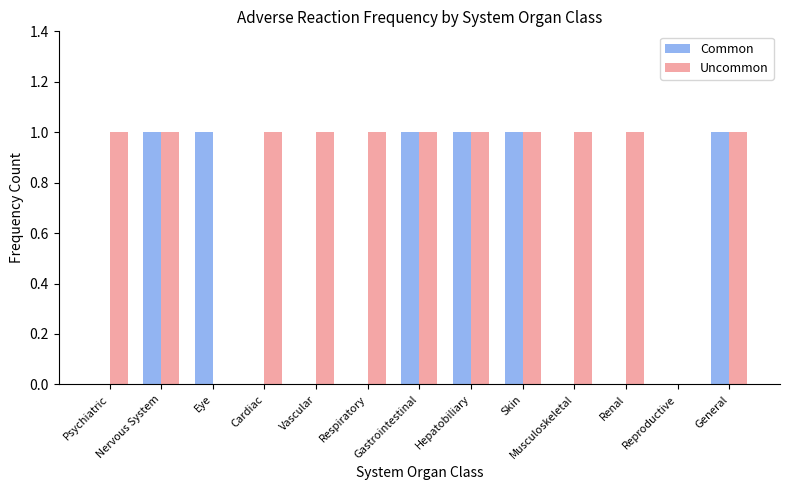

Which series has the largest total across all categories?

Uncommon